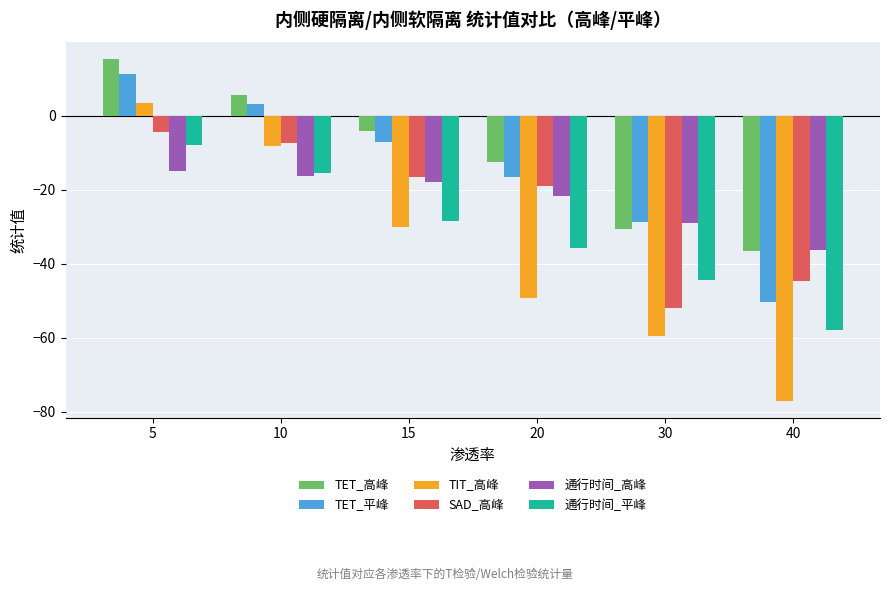

What is the maximum value shown in the chart?

15.3